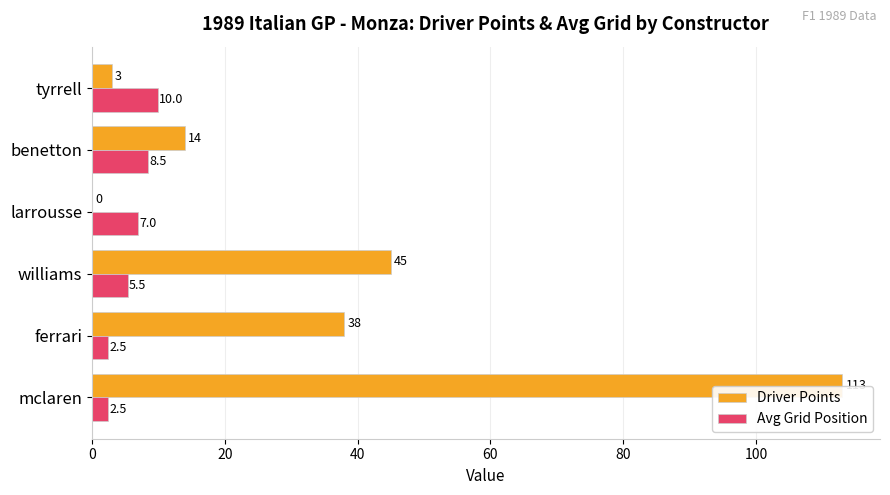

Where is Avg Grid Position nearest to the value 6?

williams